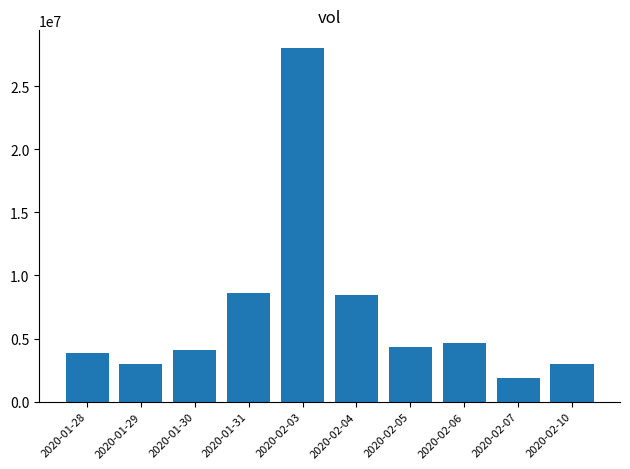

What is the label of the 6th bar from the right?

2020-02-03